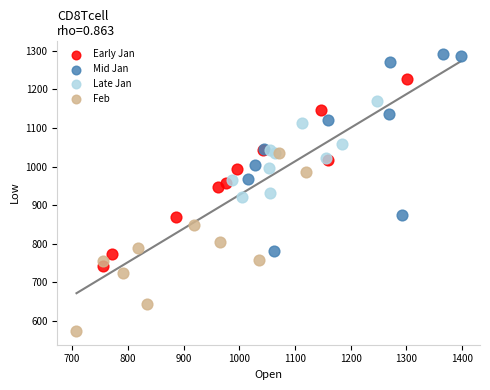

Which series has the widest spread of Y values?

Mid Jan